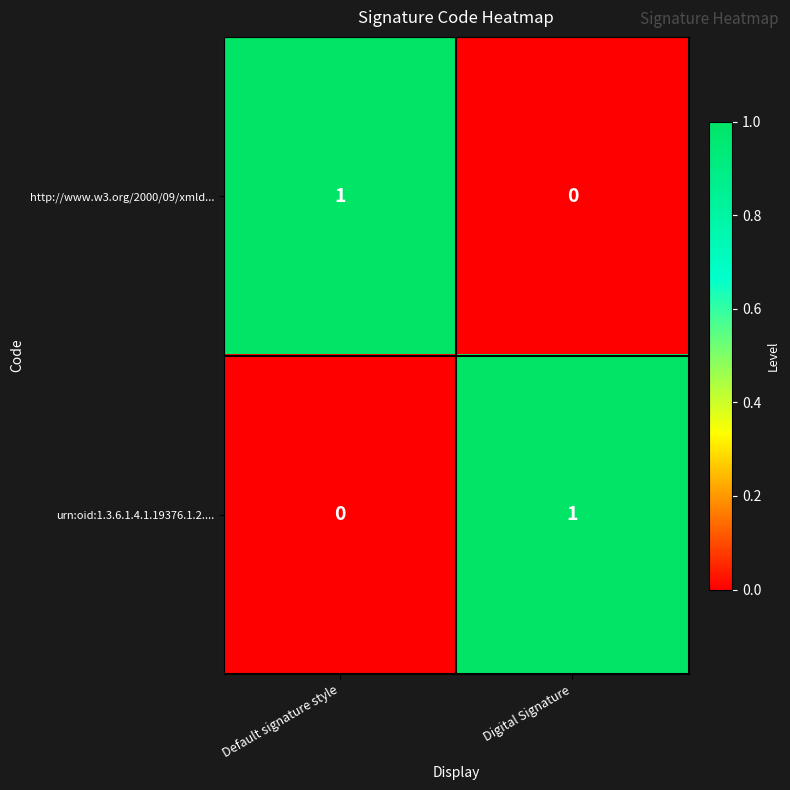

Rank the series at Default signature style from highest to lowest value.

http://www.w3.org/2000/09/xmld..., urn:oid:1.3.6.1.4.1.19376.1.2....